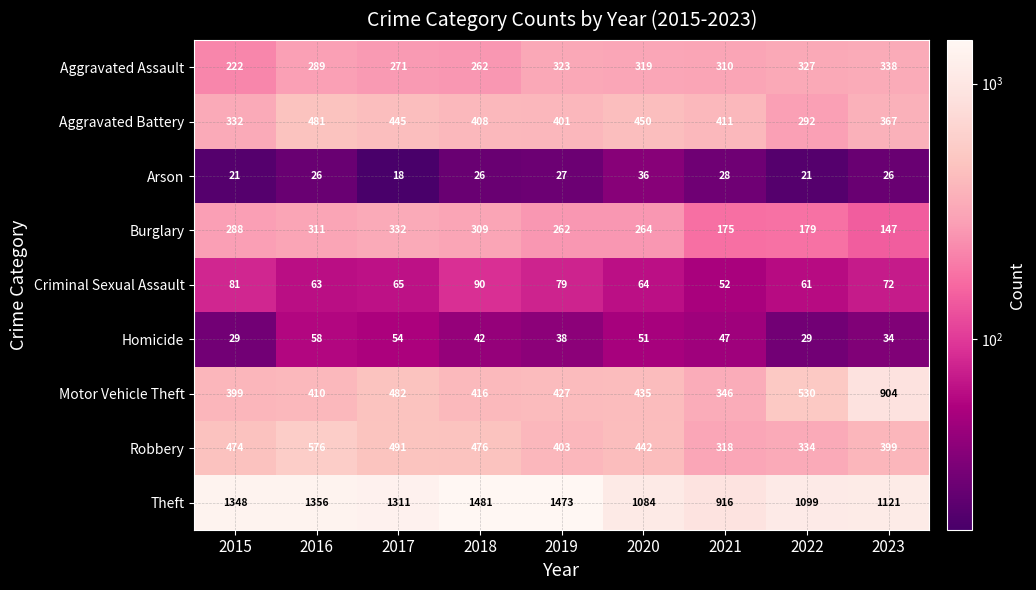

Between 2022 and 2023, which series saw the biggest shift?

Motor Vehicle Theft